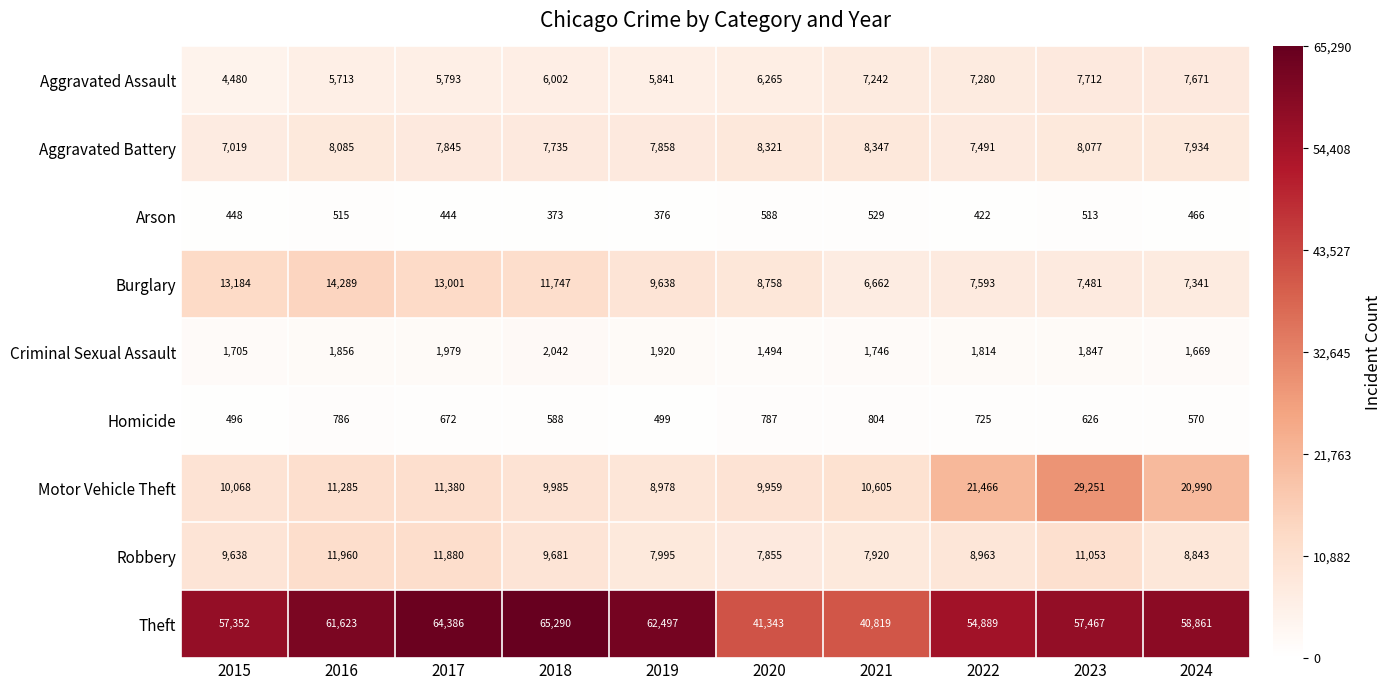

Which series changed the most between 2016 and 2021?

Theft